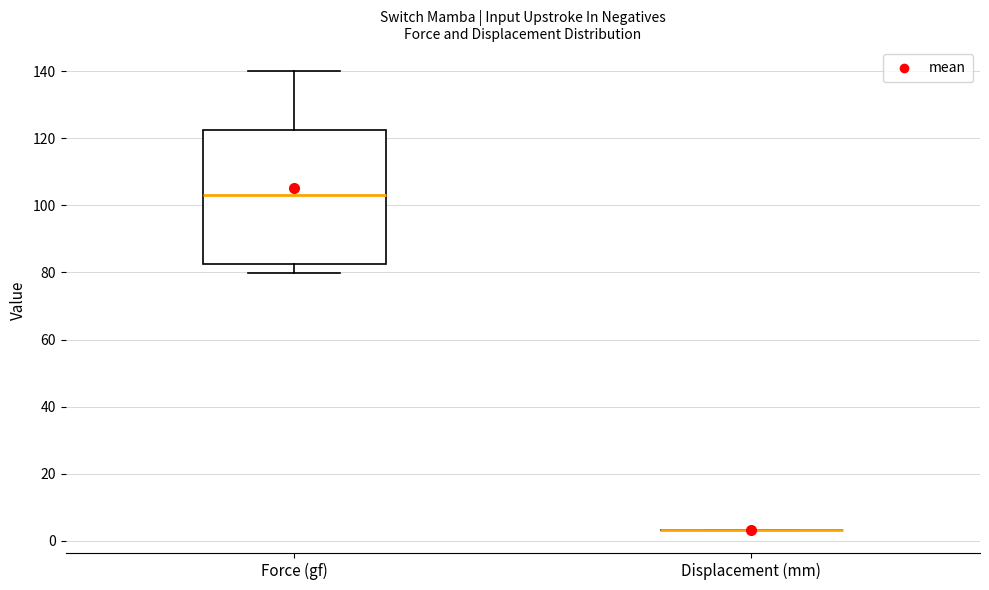

Comparing the boxes themselves (not the whiskers), which one is the tallest?

Force (gf)